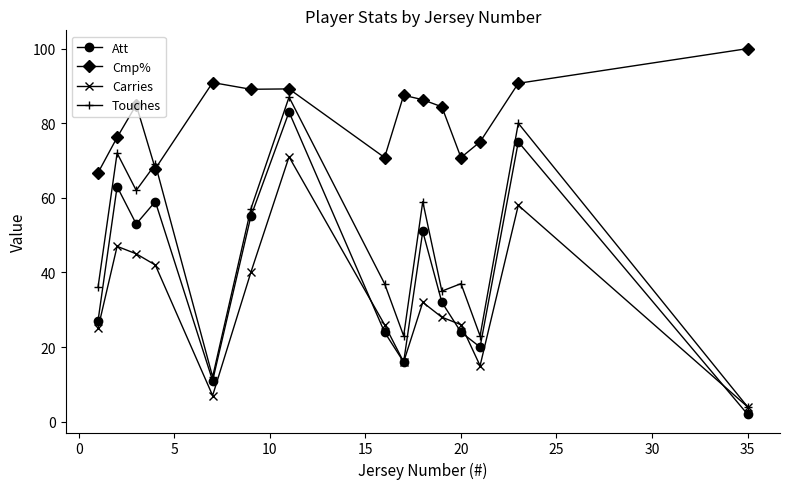

How many lines are shown in the chart?

4